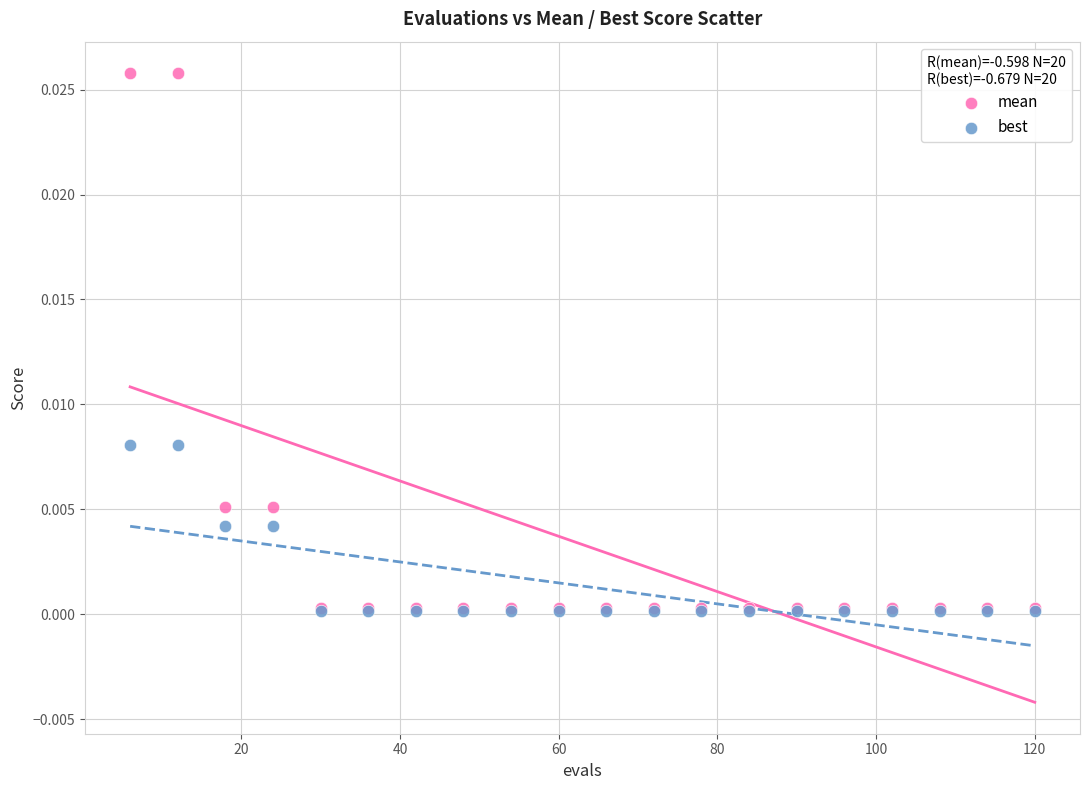

Which series reaches the maximum Y coordinate?

mean